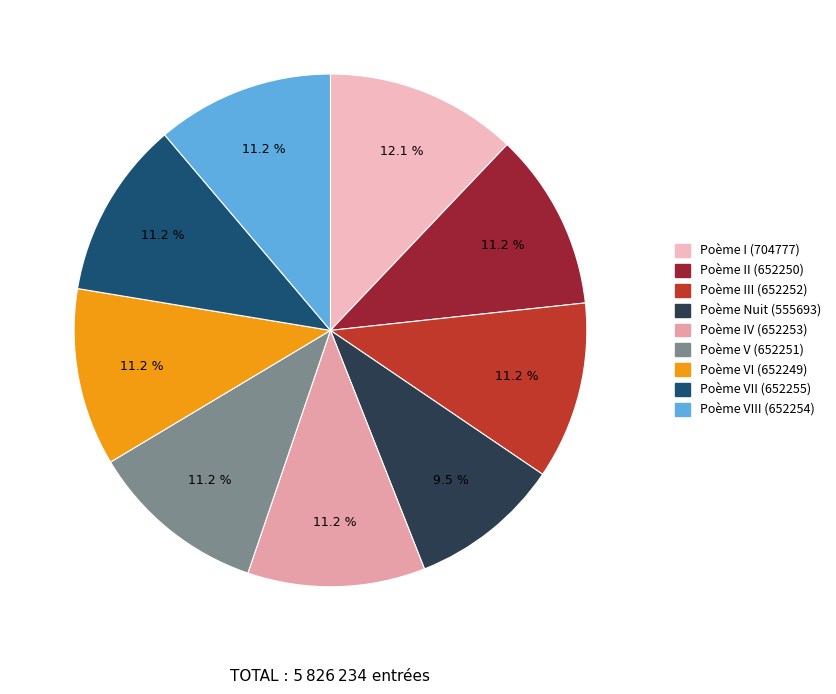

How many slices are in this pie chart?

9